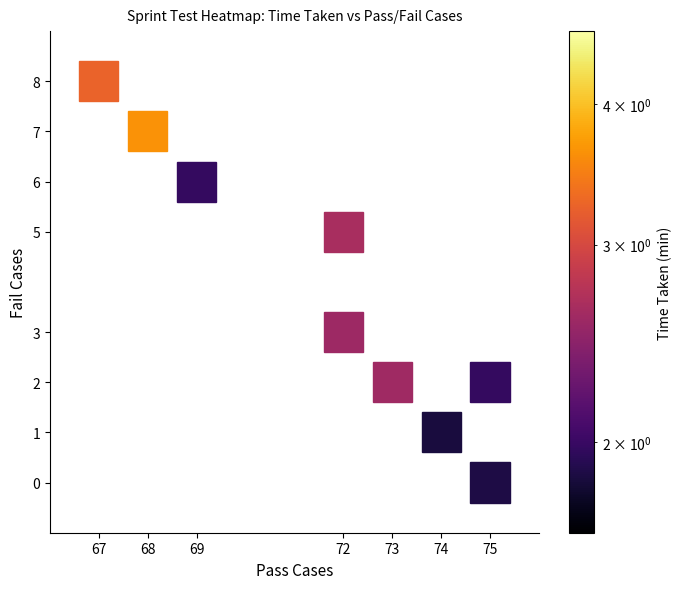

The chart shows a value of 3.0 at 146_replica. True or false?

False